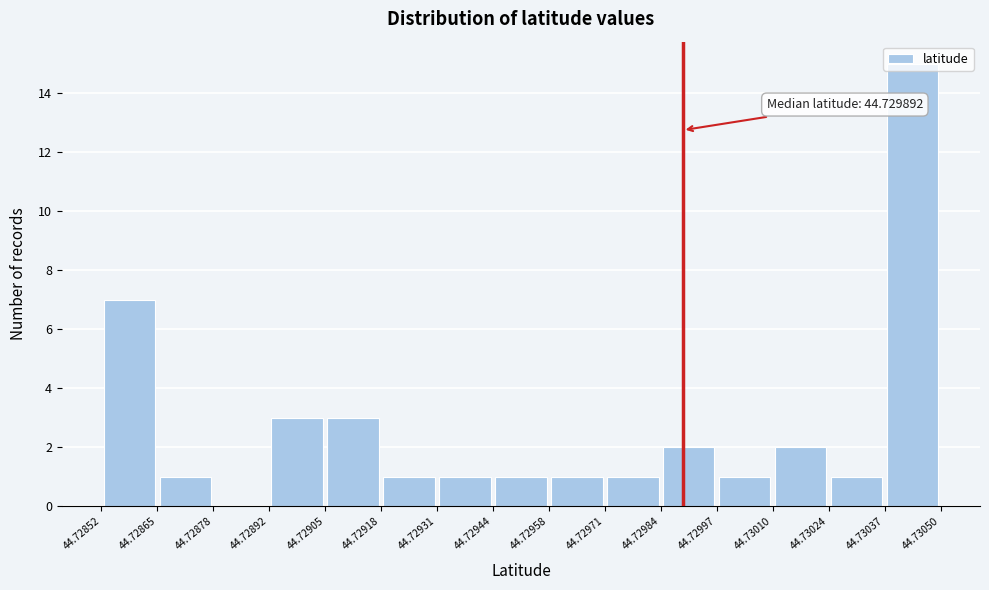

Over which range of the x-axis is the bar tallest?

44.73037 to 44.73050